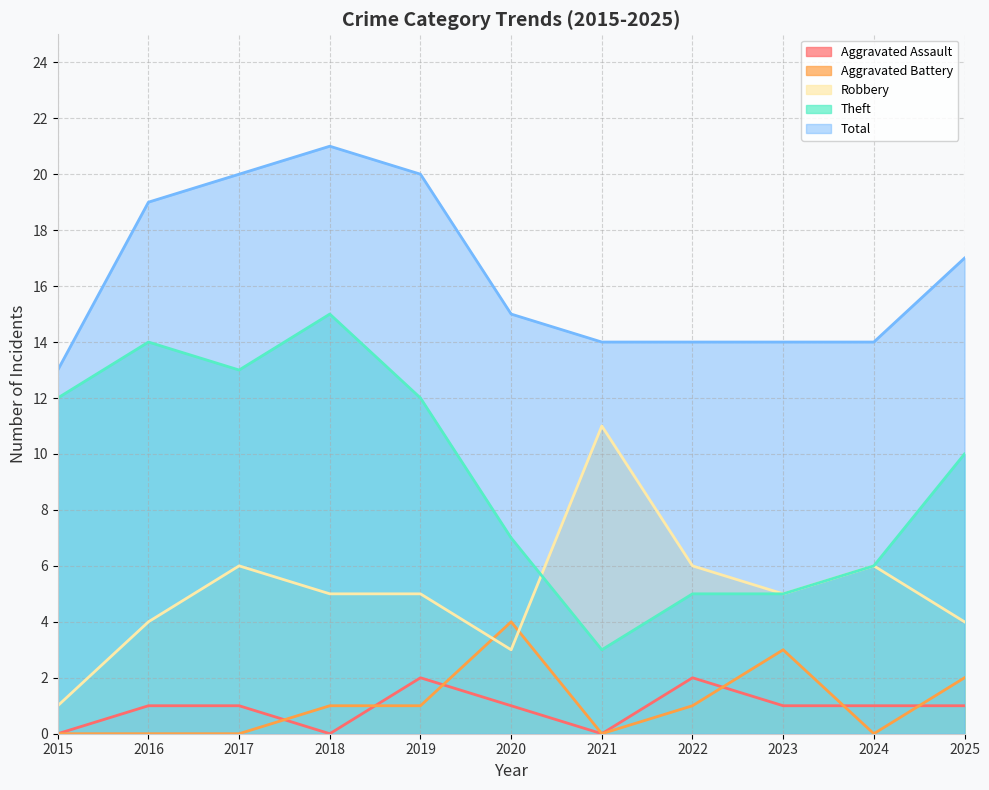

In Theft, how many points are higher than both neighbors (excluding endpoints)?

2